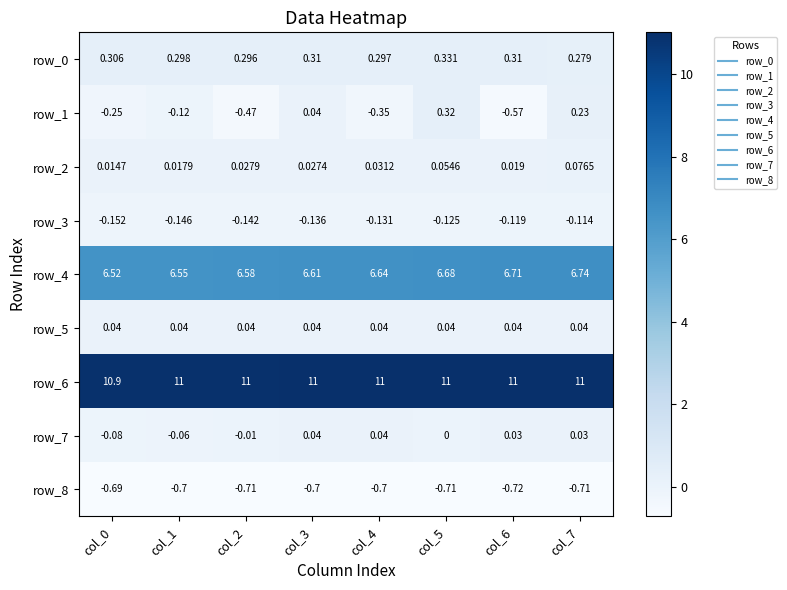

Which series changed the most between col_4 and col_5?

row_1